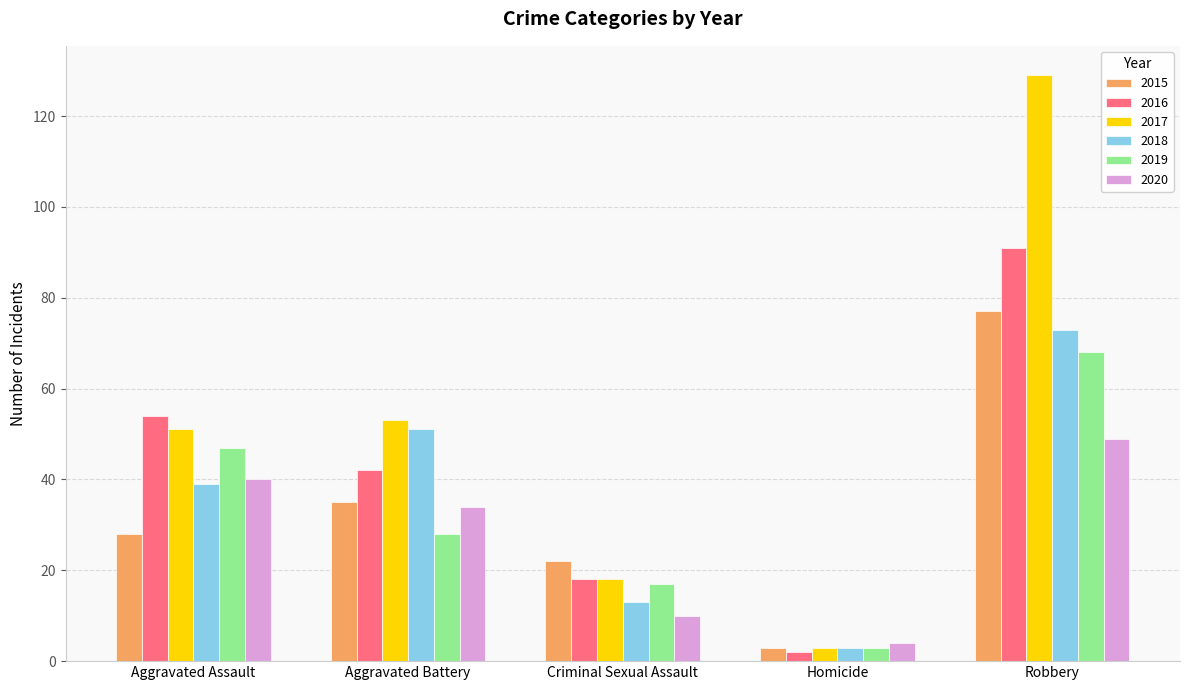

What is the difference between the maximum and second lowest values in the 2016 series?

73